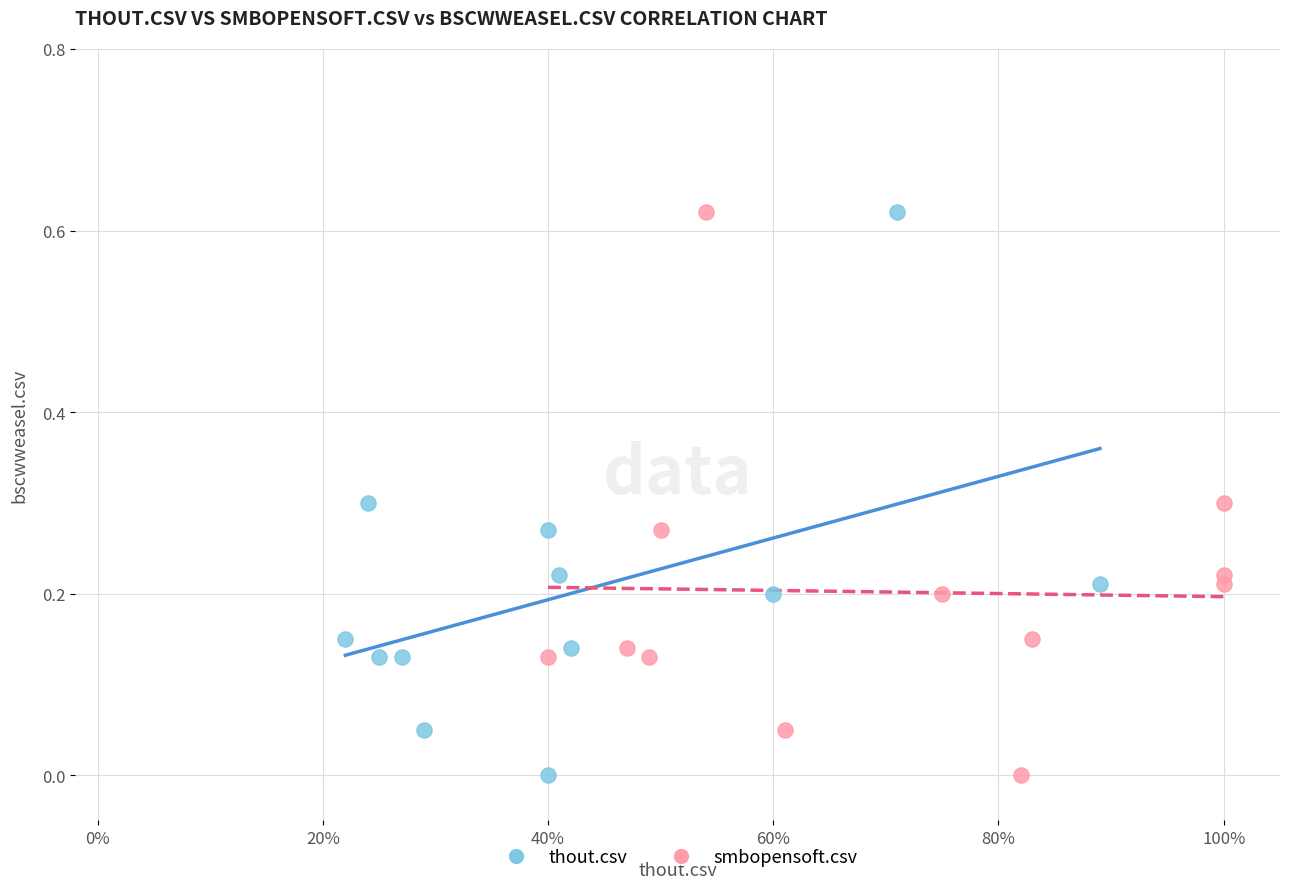

What are all the series names shown in the legend?

thout.csv, smbopensoft.csv